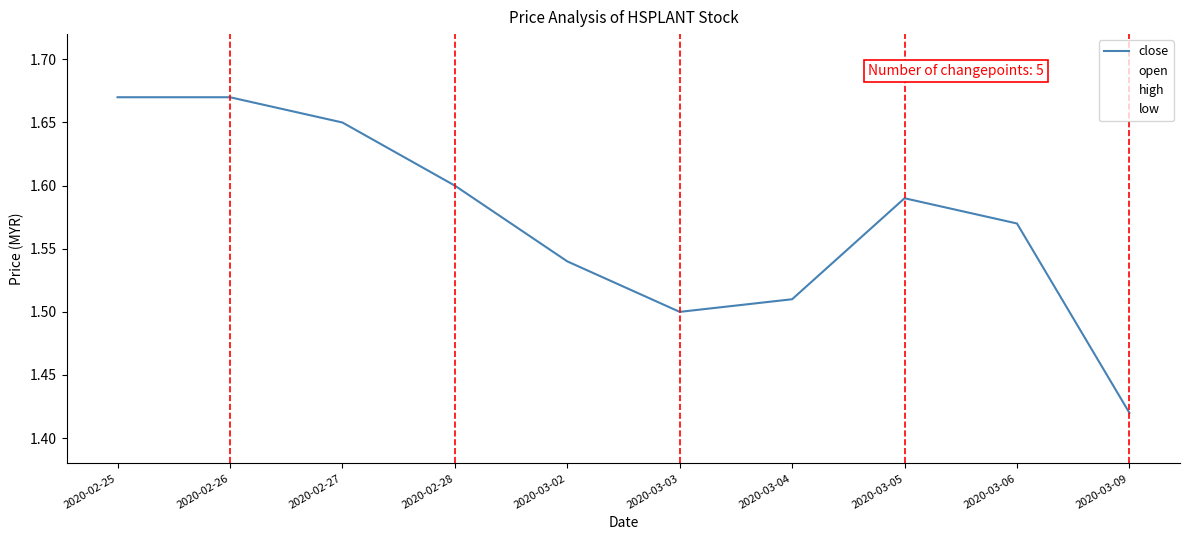

Reading right to left, extract all data points from this chart.

close: 2020-03-09=1.4	2020-03-06=1.6	2020-03-05=1.6	2020-03-04=1.5	2020-03-03=1.5	2020-03-02=1.5	2020-02-28=1.6	2020-02-27=1.6	2020-02-26=1.7	2020-02-25=1.7
open: 2020-03-09=1.6	2020-03-06=1.6	2020-03-05=1.5	2020-03-04=1.5	2020-03-03=1.5	2020-03-02=1.6	2020-02-28=1.7	2020-02-27=1.7	2020-02-26=1.7	2020-02-25=1.6
high: 2020-03-09=1.6	2020-03-06=1.6	2020-03-05=1.6	2020-03-04=1.6	2020-03-03=1.5	2020-03-02=1.6	2020-02-28=1.7	2020-02-27=1.7	2020-02-26=1.7	2020-02-25=1.7
low: 2020-03-09=1.4	2020-03-06=1.6	2020-03-05=1.5	2020-03-04=1.5	2020-03-03=1.5	2020-03-02=1.5	2020-02-28=1.6	2020-02-27=1.6	2020-02-26=1.7	2020-02-25=1.6